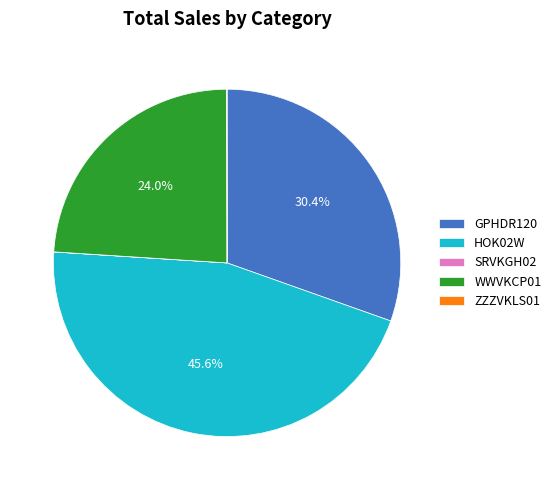

Between WWVKCP01 and HOK02W, which is larger?

HOK02W